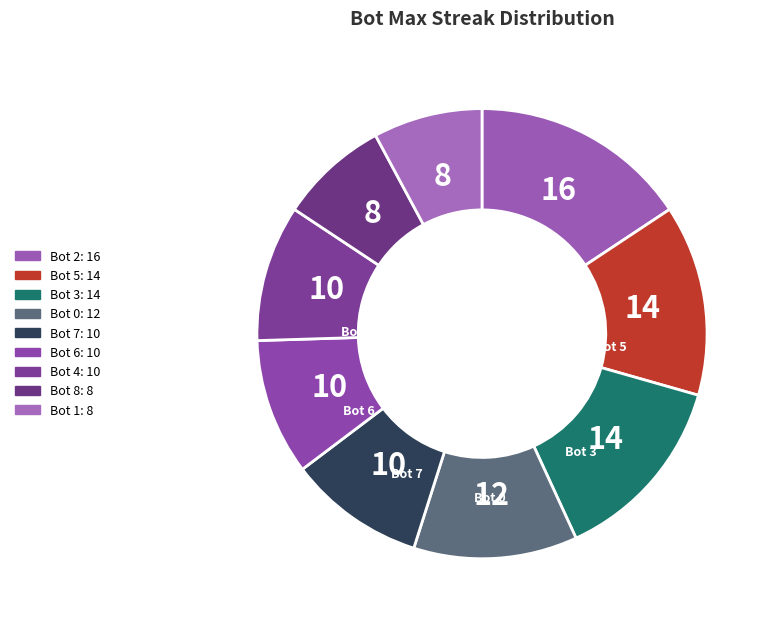

How many slices are in this pie chart?

9